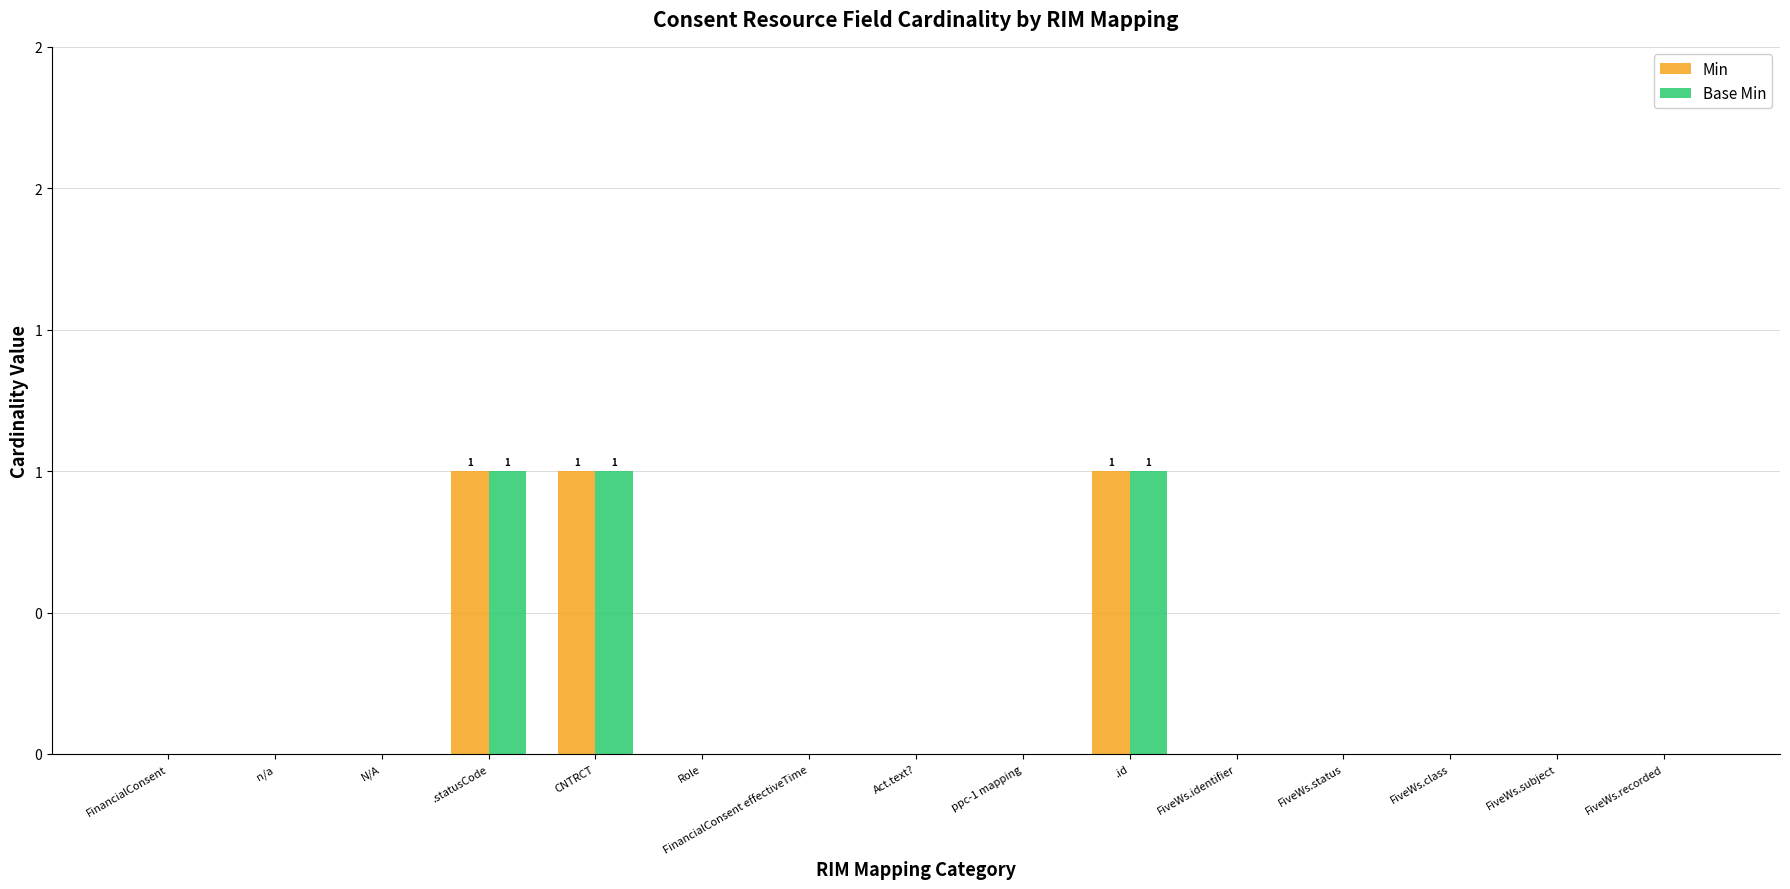

What is the difference between the maximum and minimum values in the Base Min series?

1